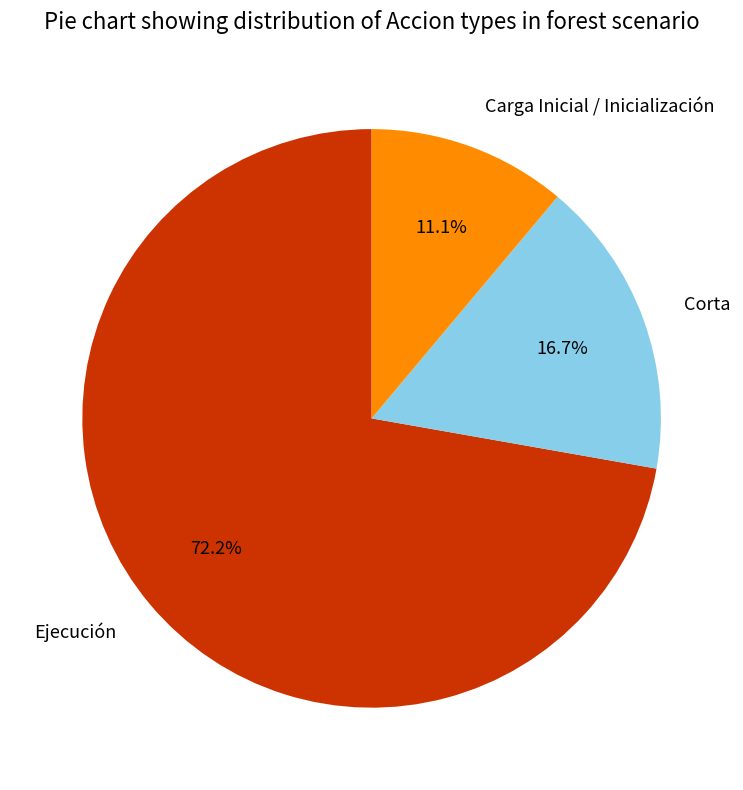

Rank the categories by value from highest to lowest.

Ejecución, Corta, Carga Inicial